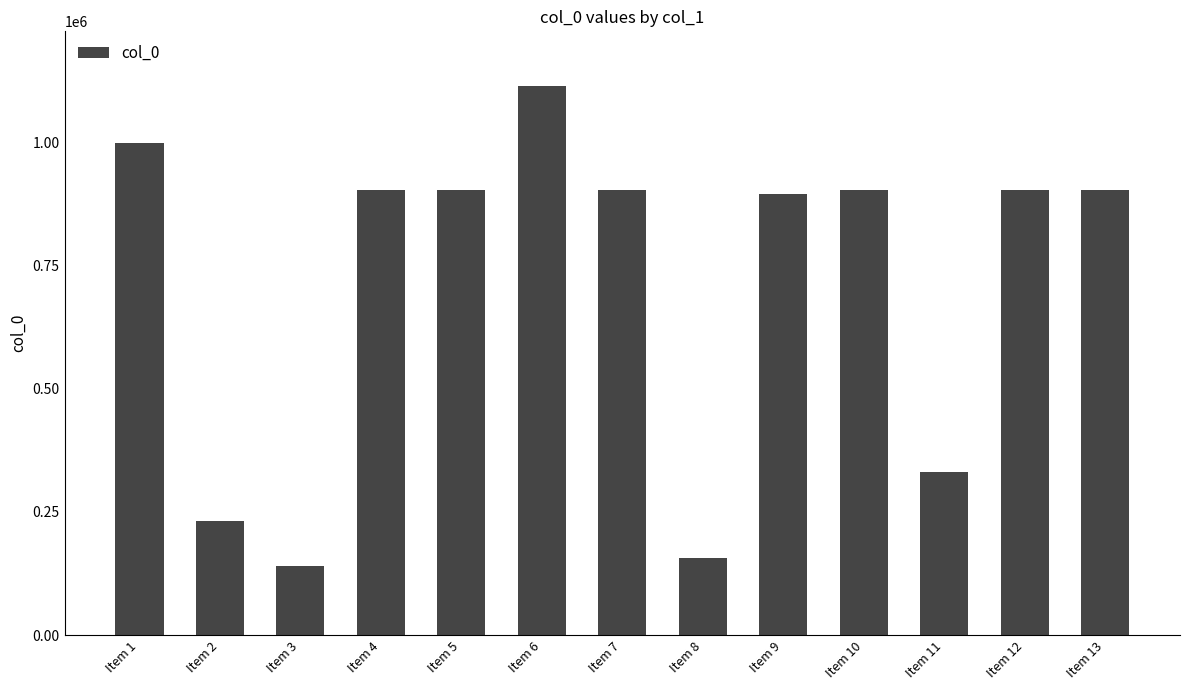

What is the change in value from Item 2 to Item 8?

-76614